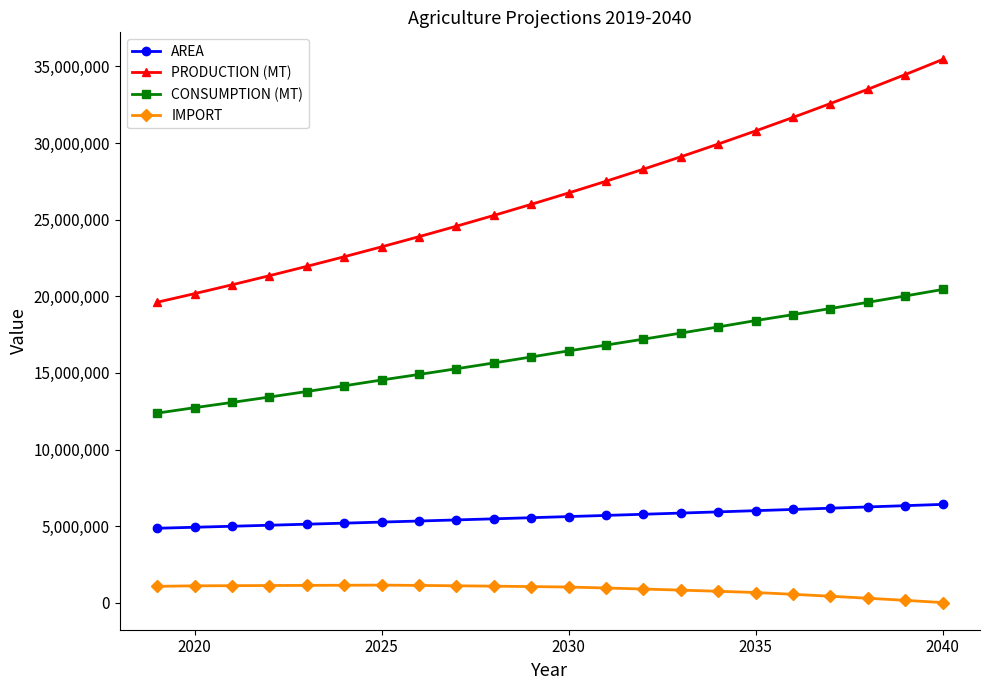

Which series has the widest spread of values?

PRODUCTION (MT)